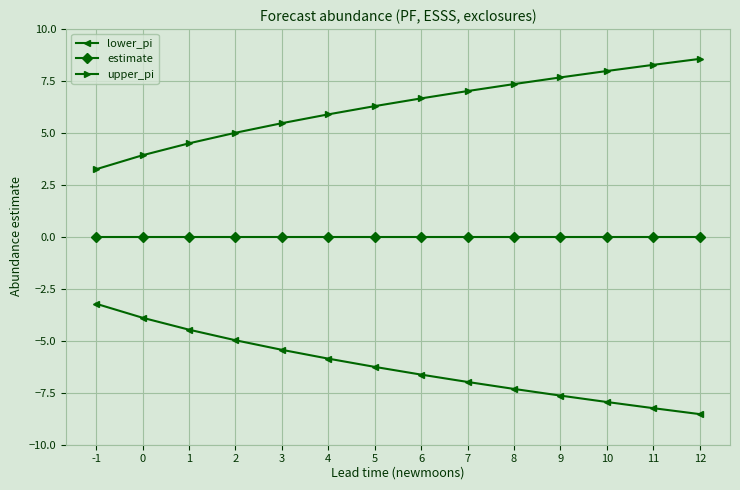

At 4, list the series in order from smallest to largest.

lower_pi, estimate, upper_pi